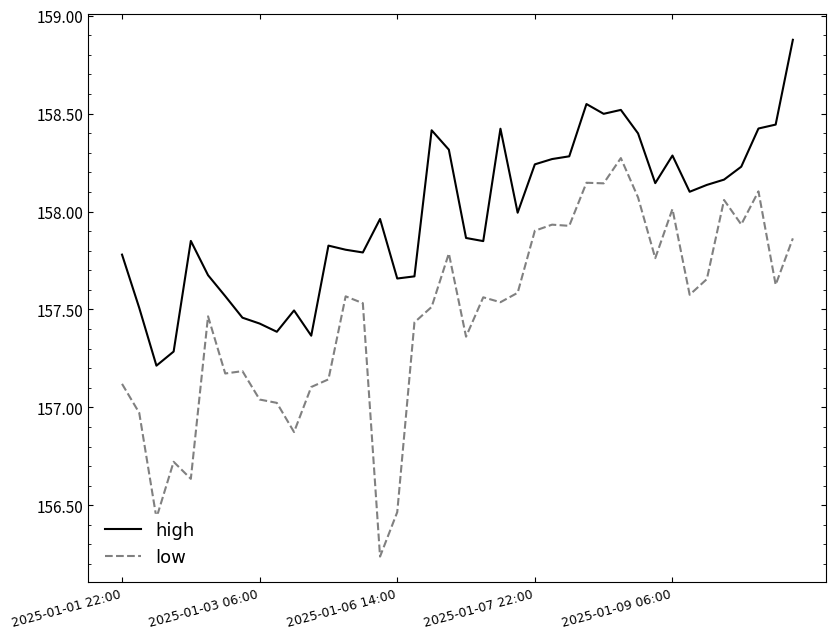

What is the maximum value for high?

158.9